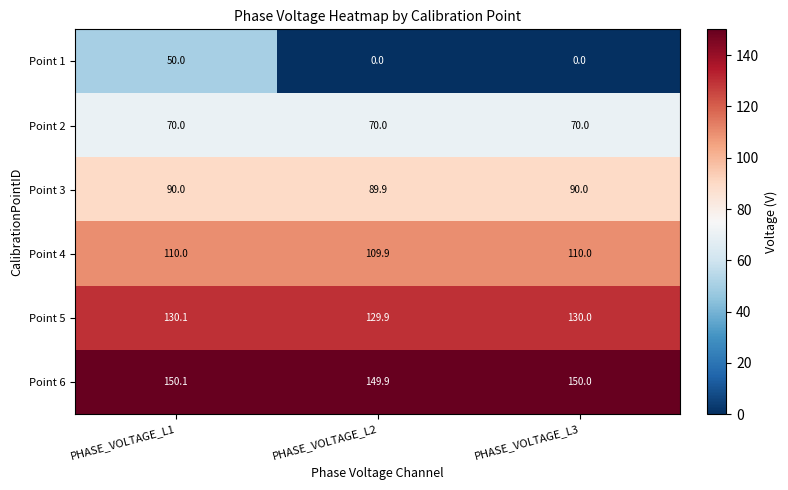

How many series are shown in this chart?

6